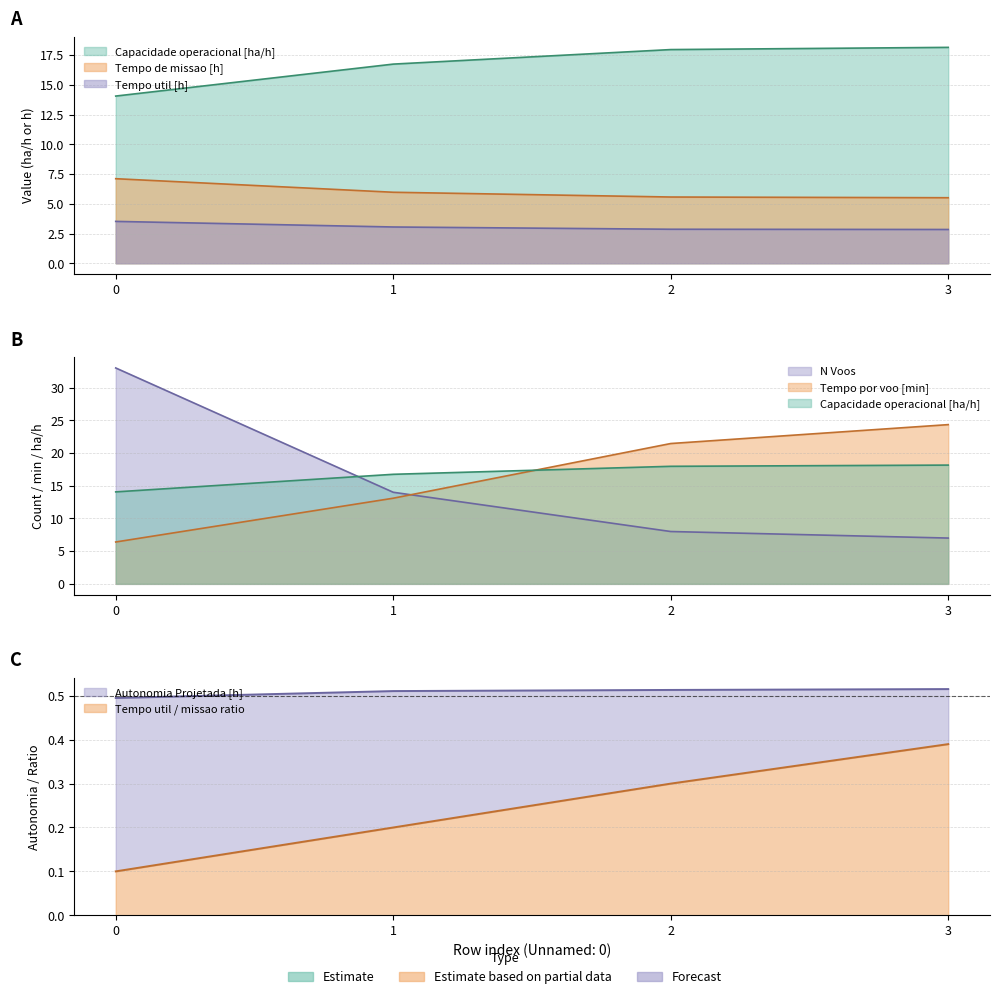

True or false: N Voos has more than 1 interior local peaks.

False